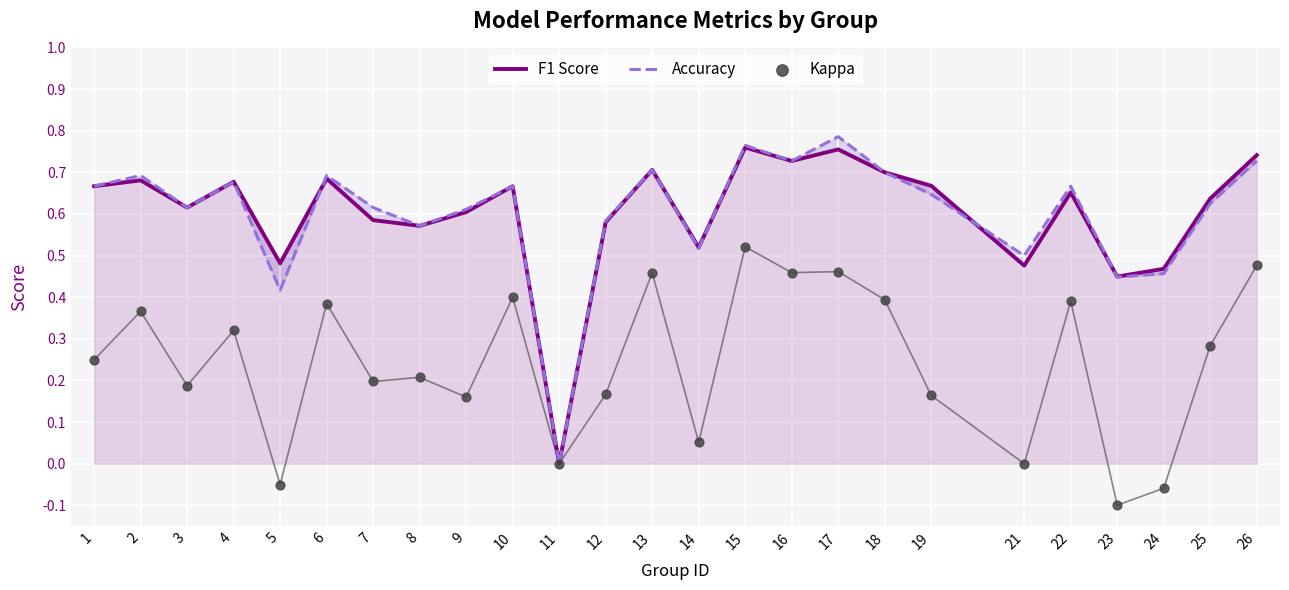

Which series has the widest spread of Y values?

Accuracy